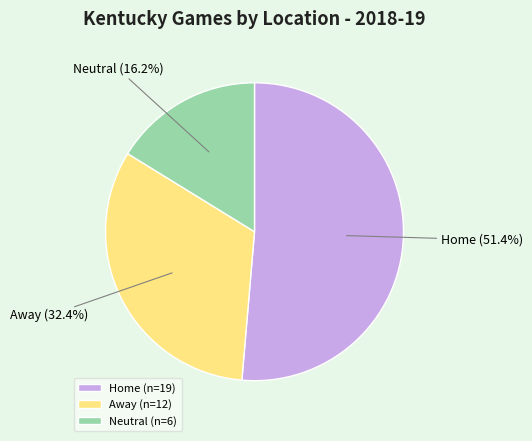

Which slice is the smallest?

Neutral